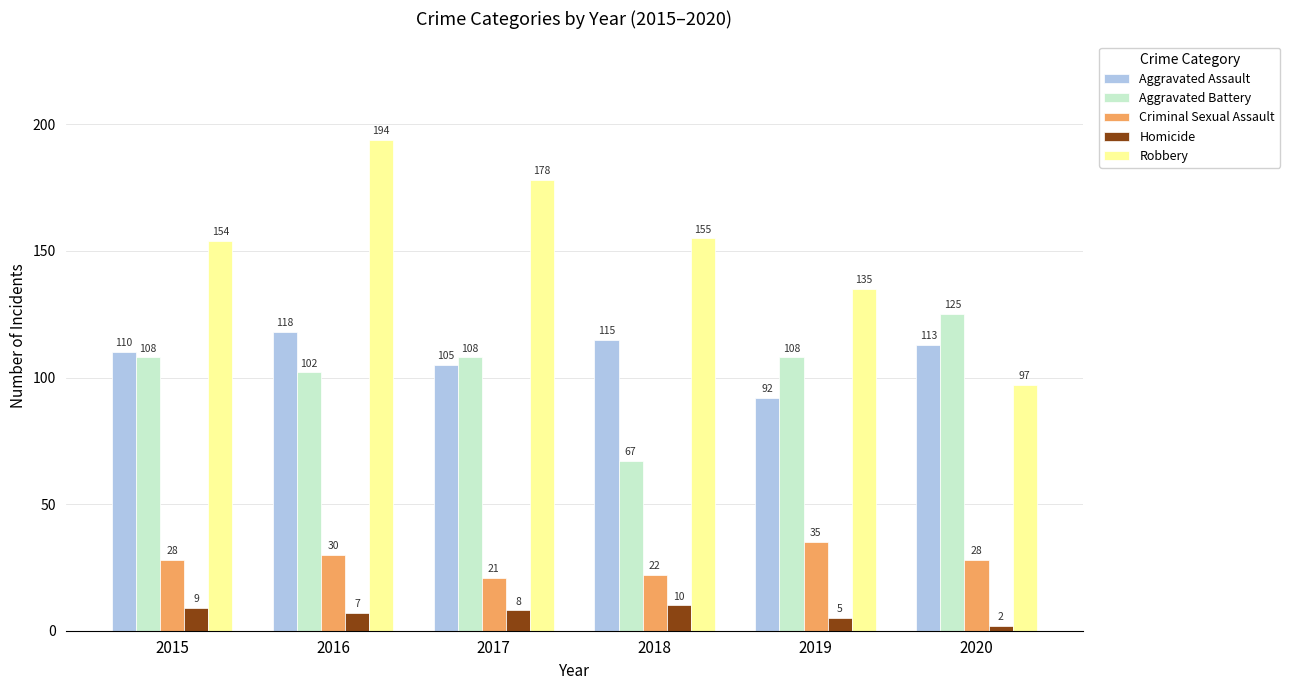

How many groups of bars are there?

6